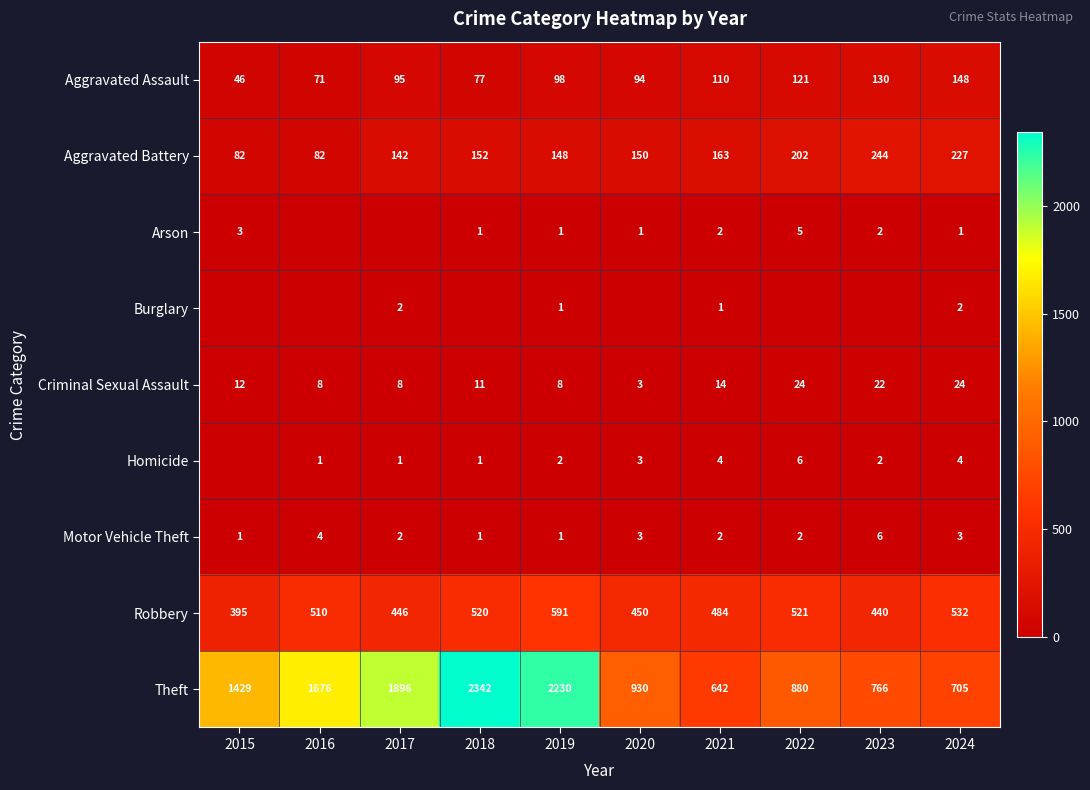

What is the difference between the second highest and second lowest values in the Robbery series?

92